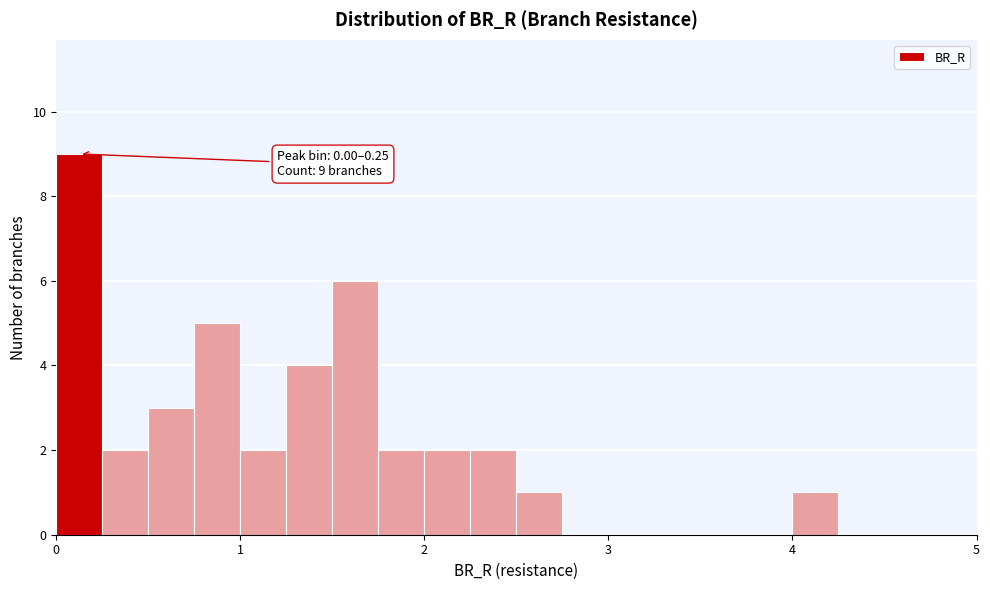

Read against the x-axis, roughly where is the centre of the tallest bar?

0.1